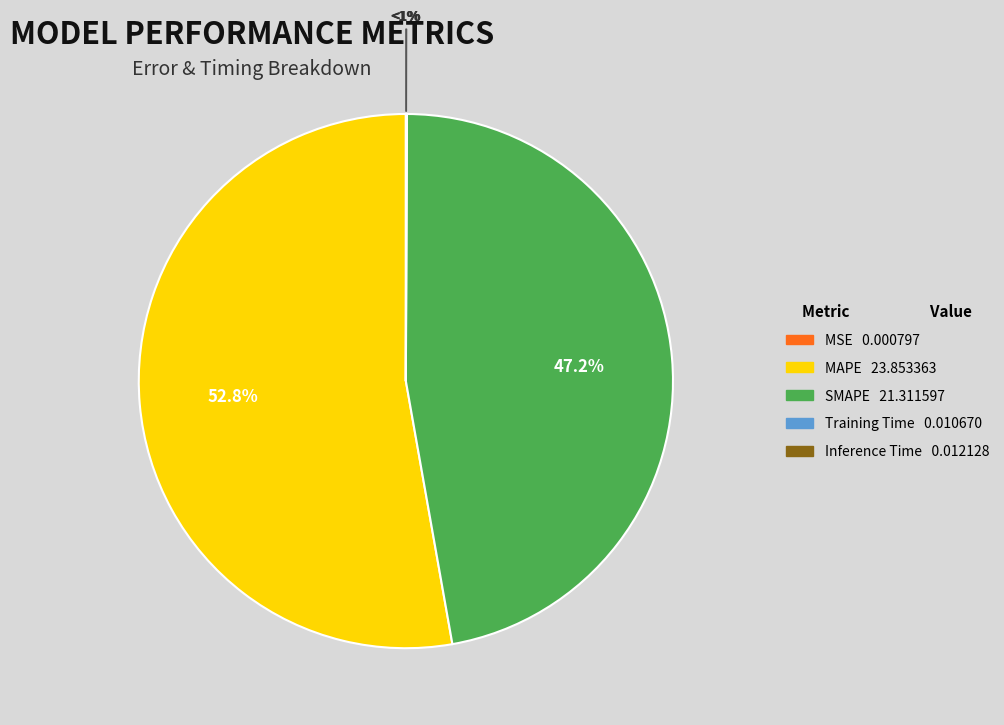

Which slice represents more than half of the pie?

MAPE